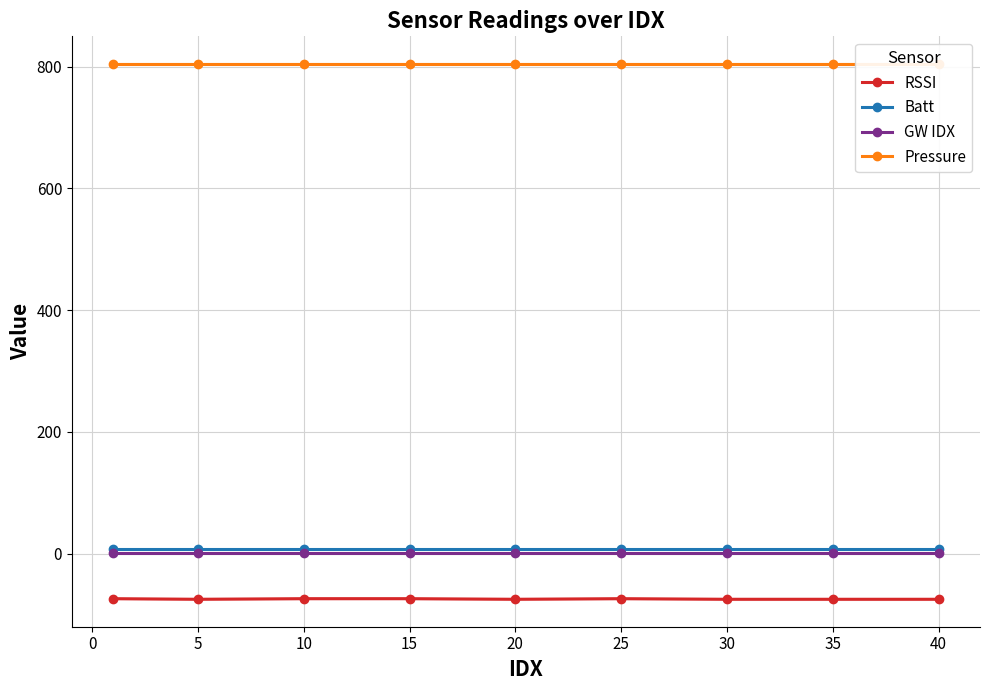

The GW IDX series shows 1.0 at 20. True or false?

True